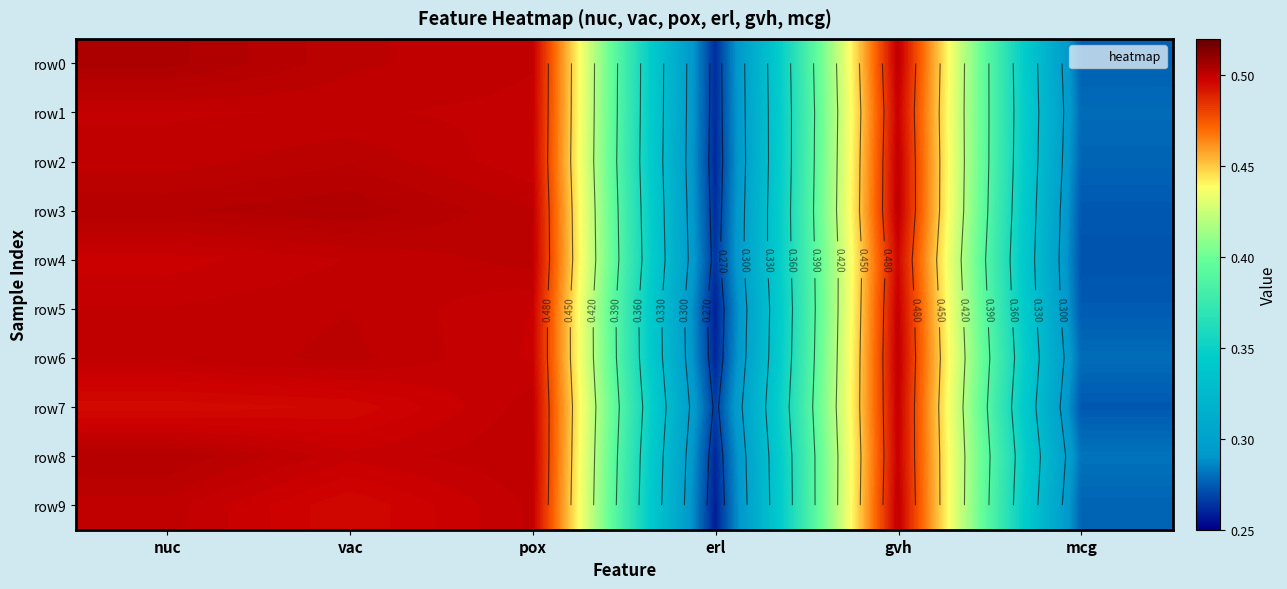

Between erl and gvh, which is larger?

gvh